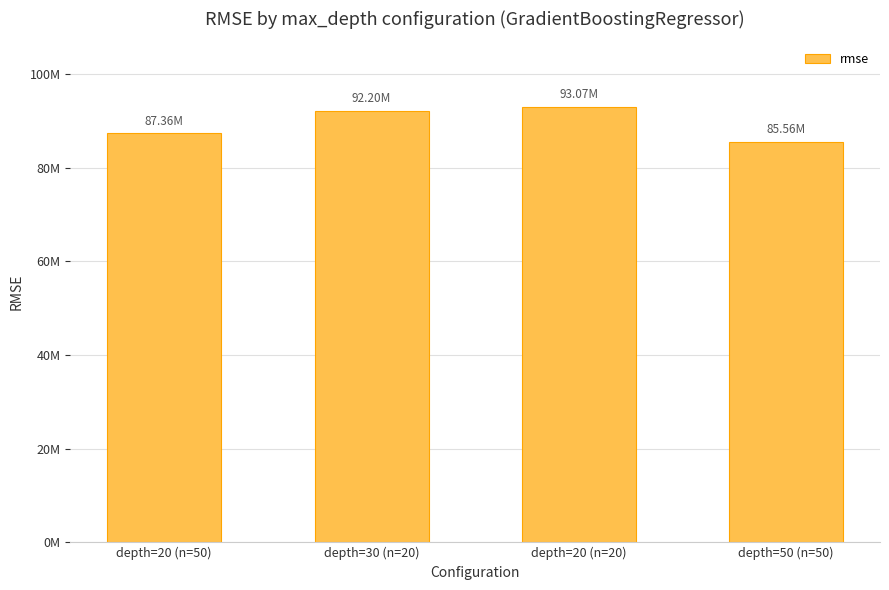

What is the ratio of the value at depth=20 (n=20) to the value at depth=30 (n=20)?

1.0